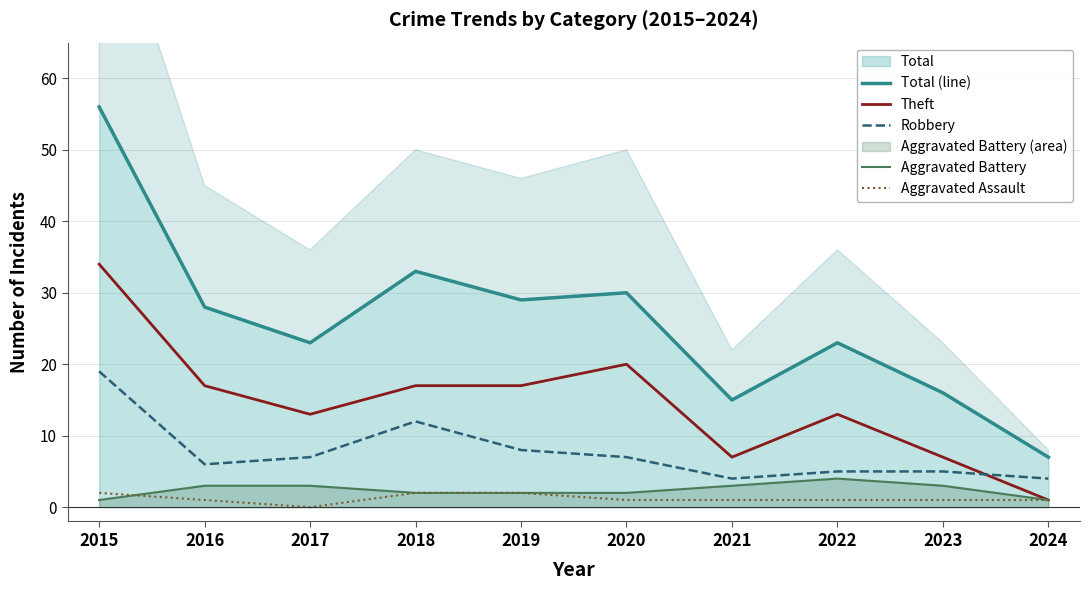

True or false: Robbery and Aggravated Assault intersect in this chart.

False